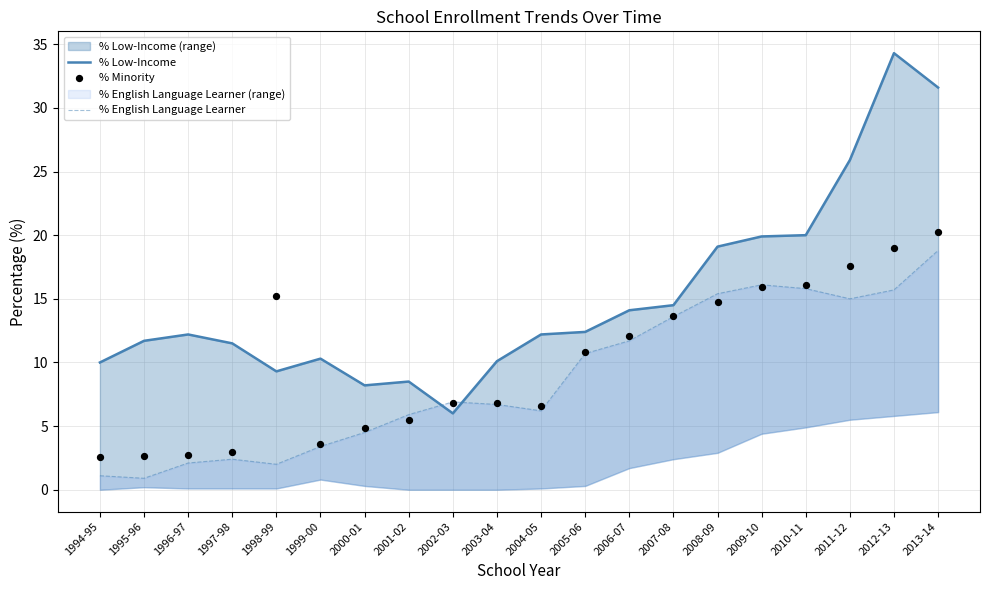

Which series has the largest total across all categories?

% Low-Income